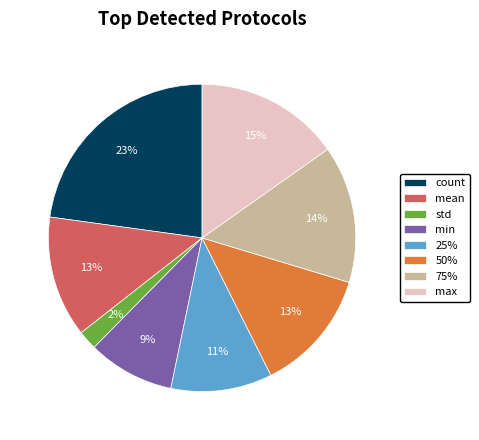

Which category has the smallest portion of the pie?

std